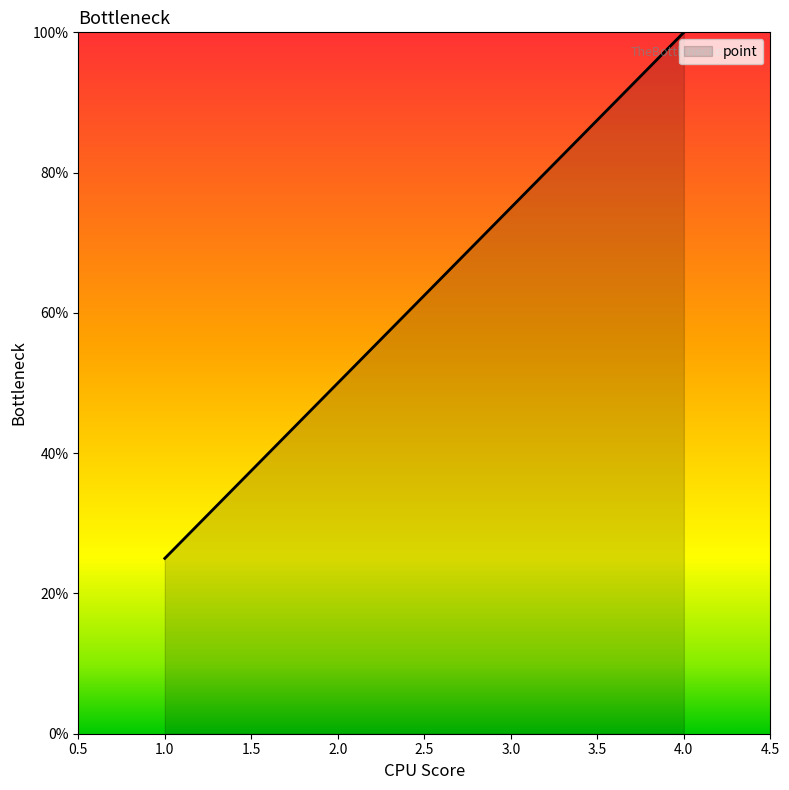

Is it true that the value at 2.0 is 50?

True